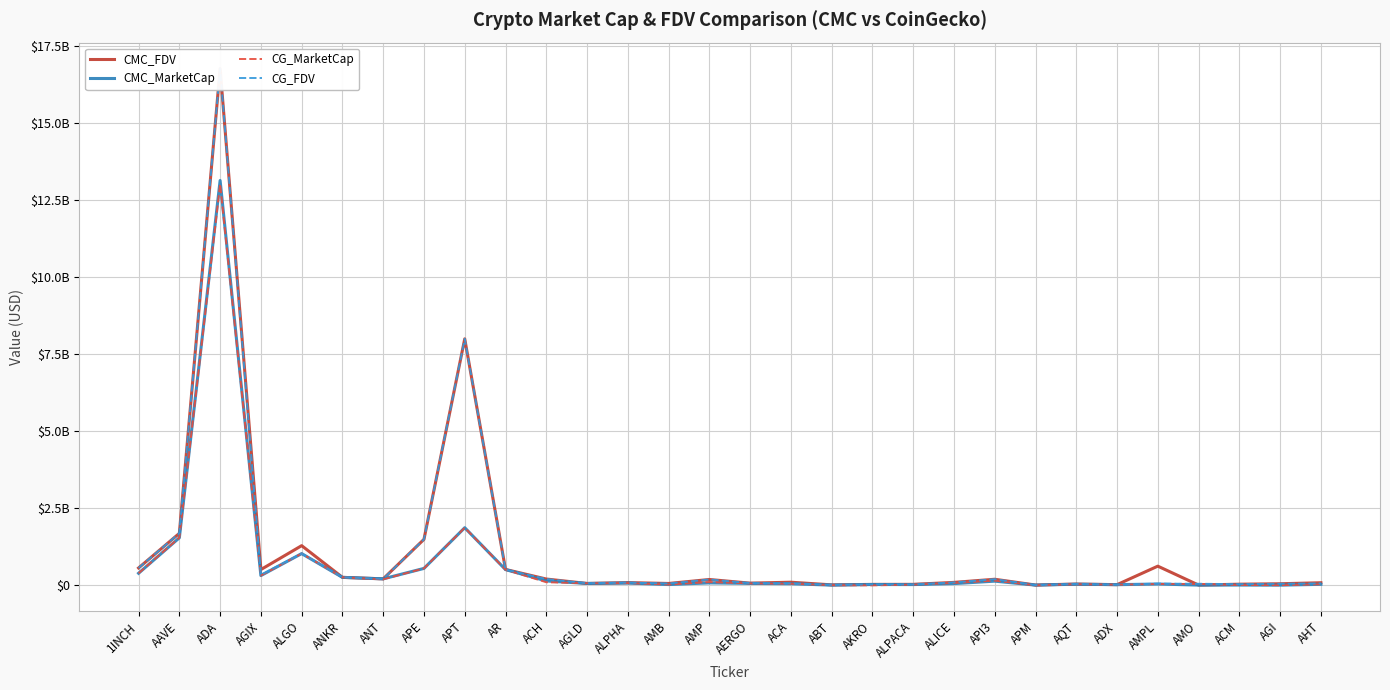

Rank the series at APT from highest to lowest value.

CG_FDV, CMC_FDV, CG_MarketCap, CMC_MarketCap